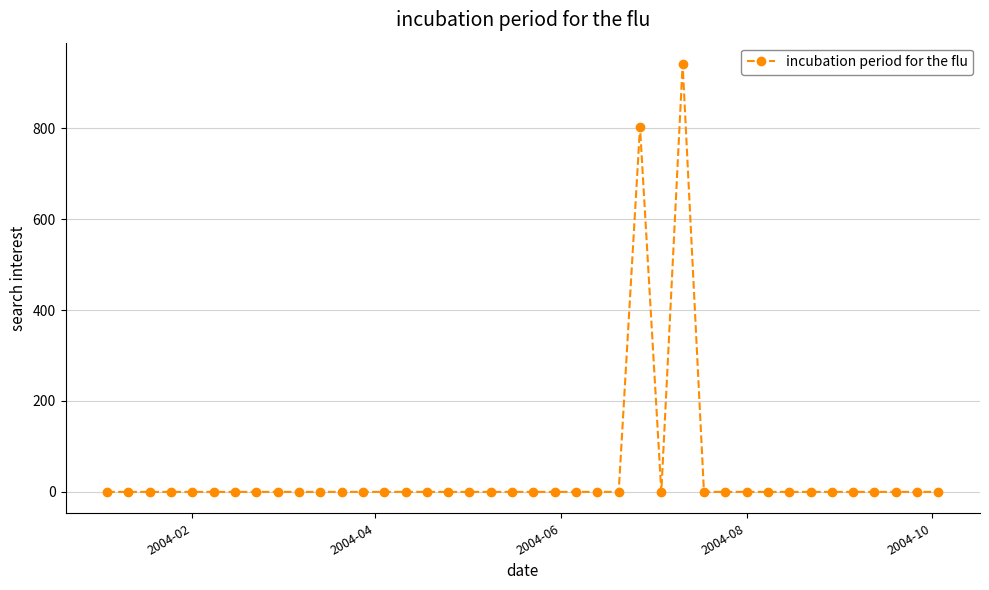

Reading left to right, what are all the values shown in this chart?

0.0	0.0	0.0	0.0	0.0	0.0	0.0	0.0	0.0	0.0	0.0	0.0	0.0	0.0	0.0	0.0	0.0	0.0	0.0	0.0	0.0	0.0	0.0	0.0	0.0	802.8	0.0	941.3	0.0	0.0	0.0	0.0	0.0	0.0	0.0	0.0	0.0	0.0	0.0	0.0